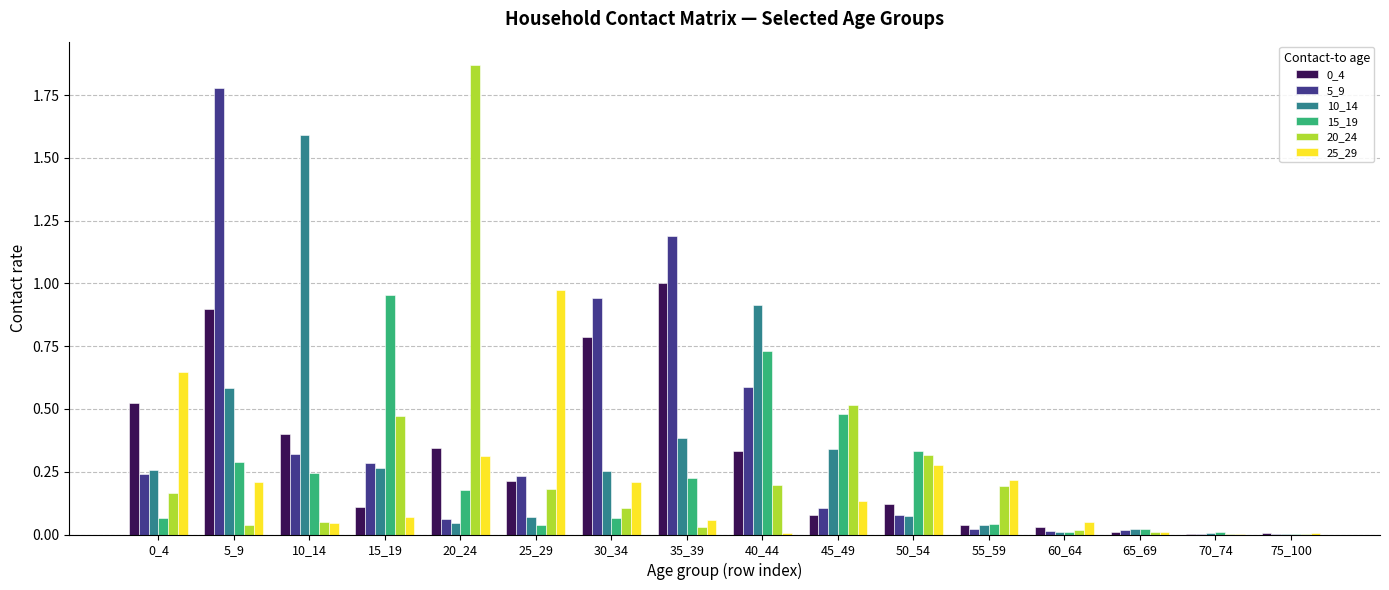

At which label does 10_14 reach its peak?

10_14